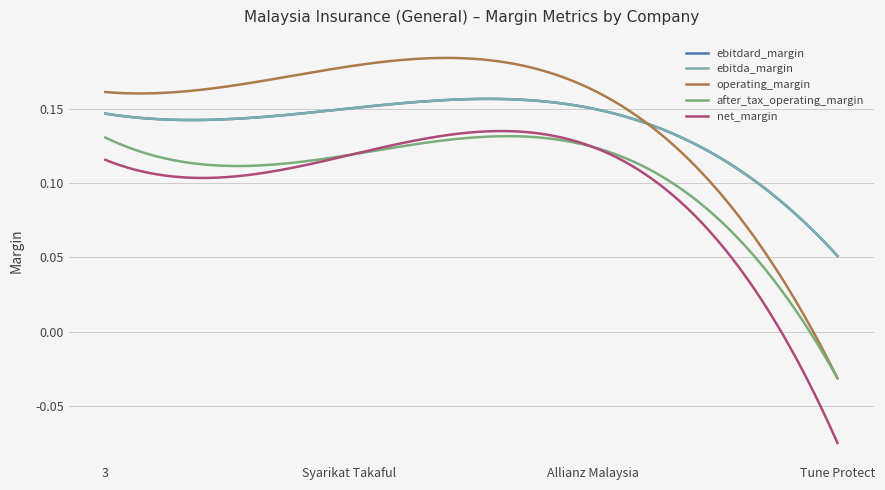

What is the greatest value displayed?

0.2